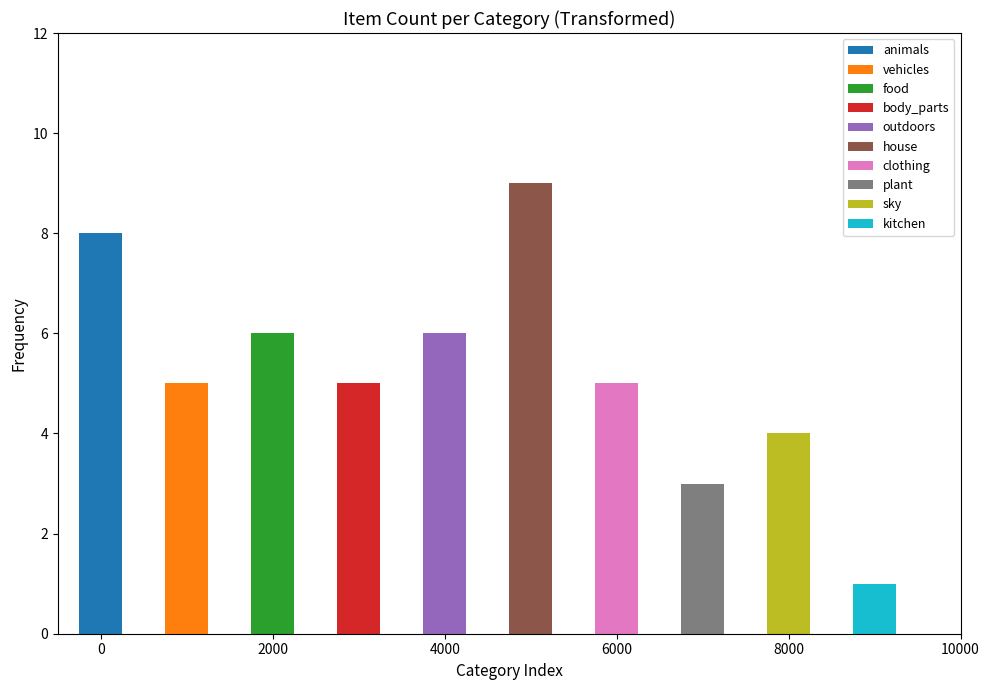

How many bars are there in total?

10